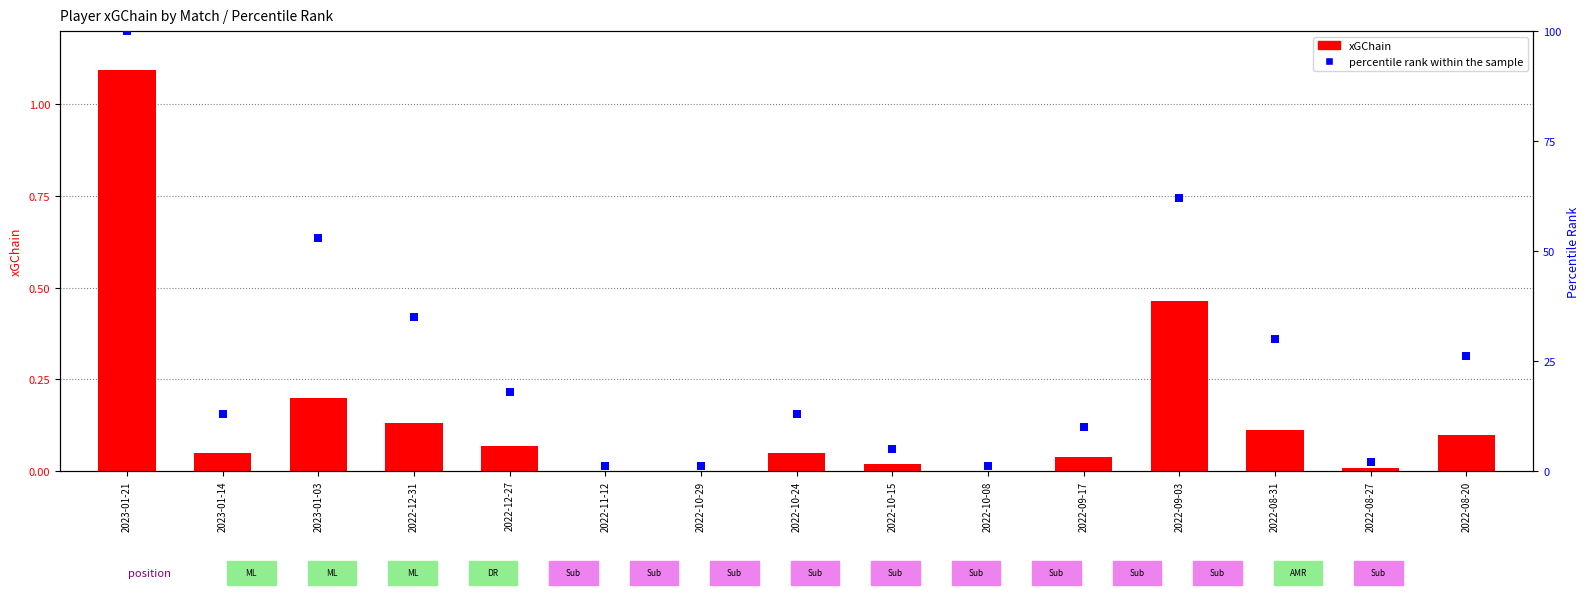

Which series has the largest Y range (max minus min)?

percentile rank within the sample